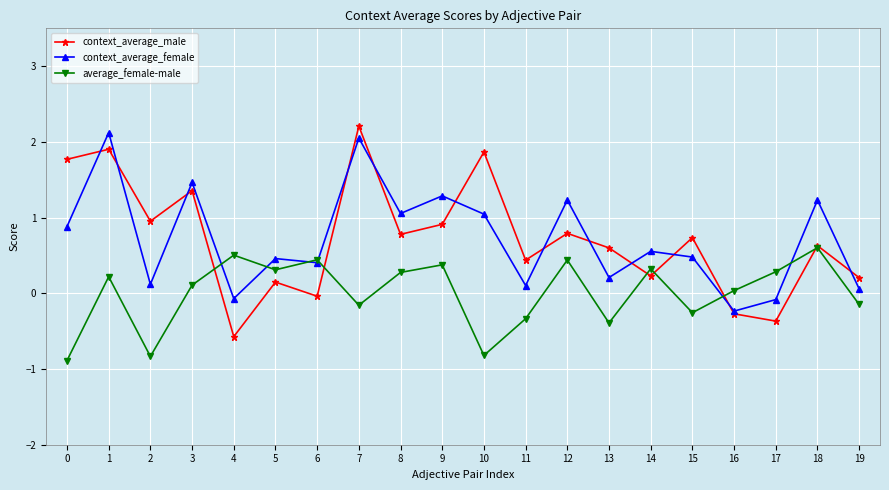

What is the minimum value for average_female-male?

-0.9